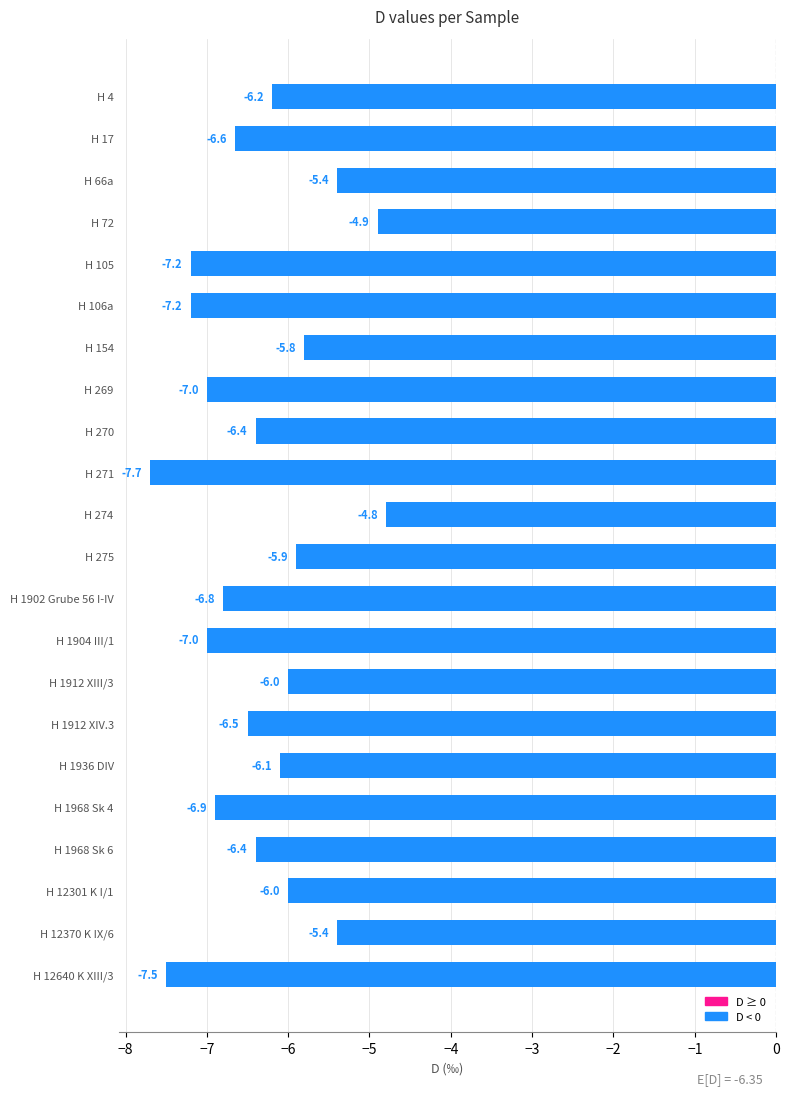

What is the value of the 14th bar from the top?

-7.0